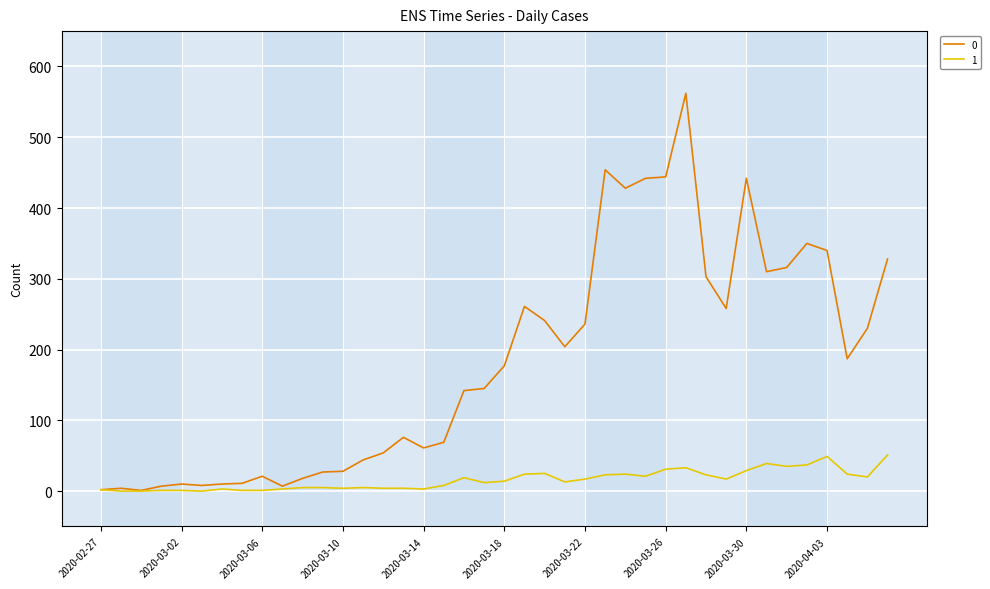

What is the greatest value displayed?

562